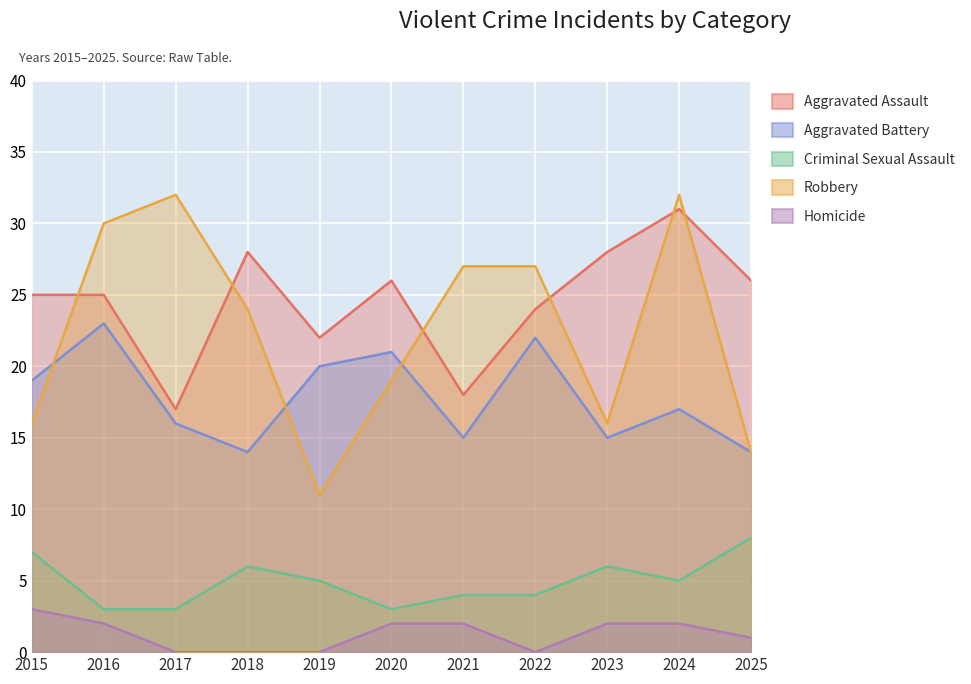

Reading left to right, list all the values displayed in this chart.

Aggravated Assault: 2015=25	2016=25	2017=17	2018=28	2019=22	2020=26	2021=18	2022=24	2023=28	2024=31	2025=26
Aggravated Battery: 2015=19	2016=23	2017=16	2018=14	2019=20	2020=21	2021=15	2022=22	2023=15	2024=17	2025=14
Criminal Sexual Assault: 2015=7	2016=3	2017=3	2018=6	2019=5	2020=3	2021=4	2022=4	2023=6	2024=5	2025=8
Robbery: 2015=16	2016=30	2017=32	2018=24	2019=11	2020=19	2021=27	2022=27	2023=16	2024=32	2025=14
Homicide: 2015=3	2016=2	2017=0	2018=0	2019=0	2020=2	2021=2	2022=0	2023=2	2024=2	2025=1